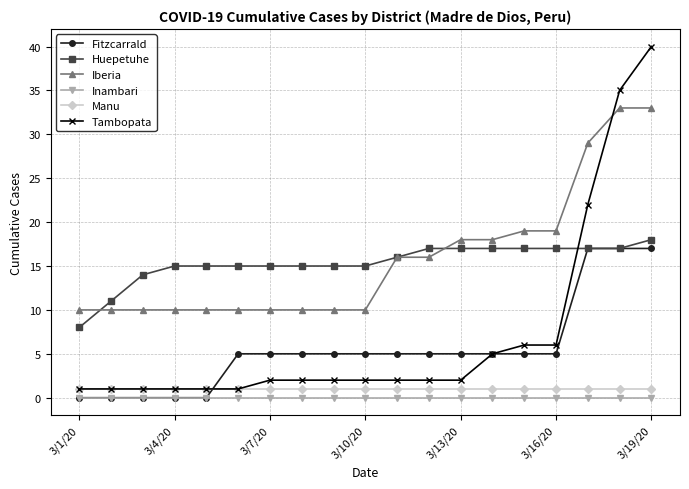

What is the maximum value for Fitzcarrald?

17